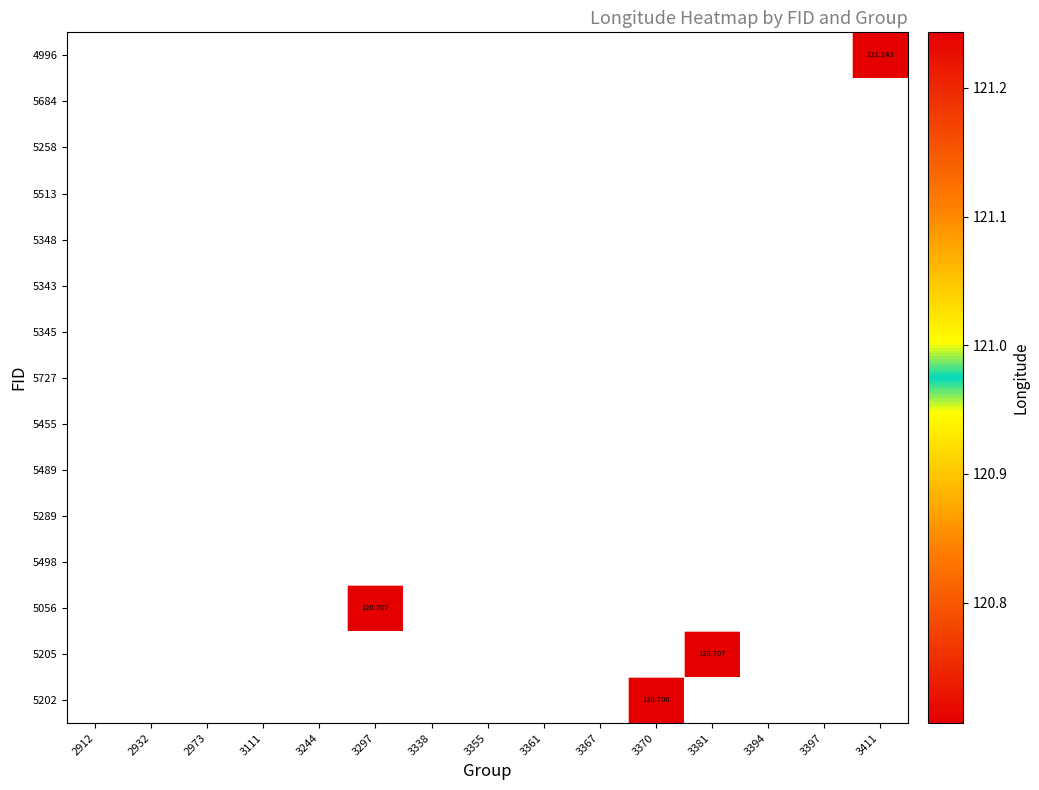

Between 2932 and 3370, which is larger?

3370